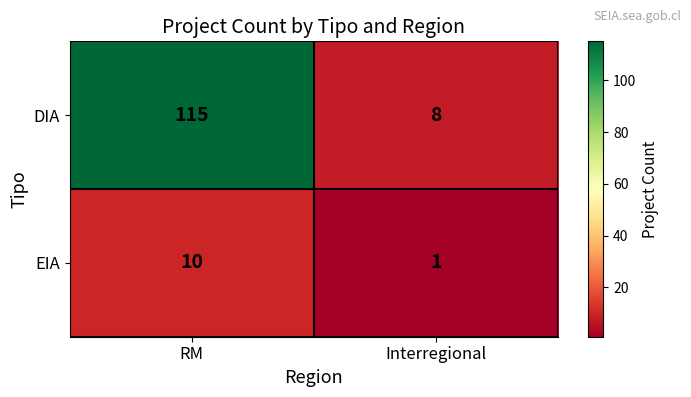

At which label is EIA closest to 5?

Interregional